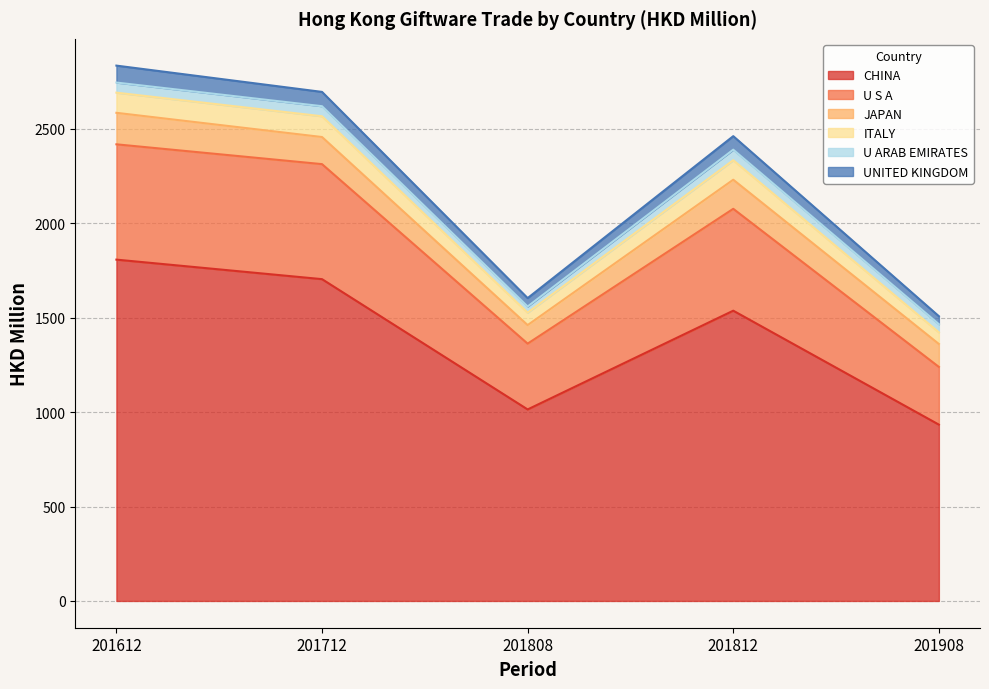

Is it true that CHINA equals 1536.8 at 201812?

True